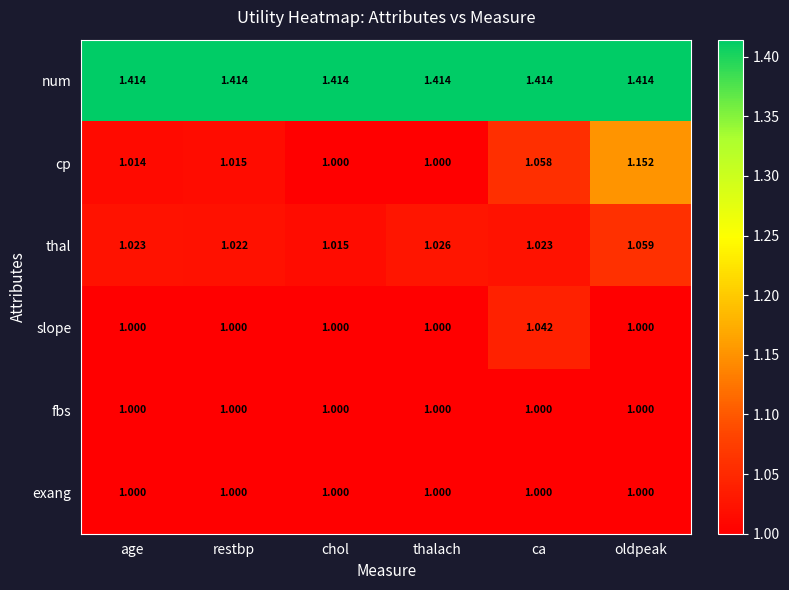

At which label is thal closest to 1?

chol